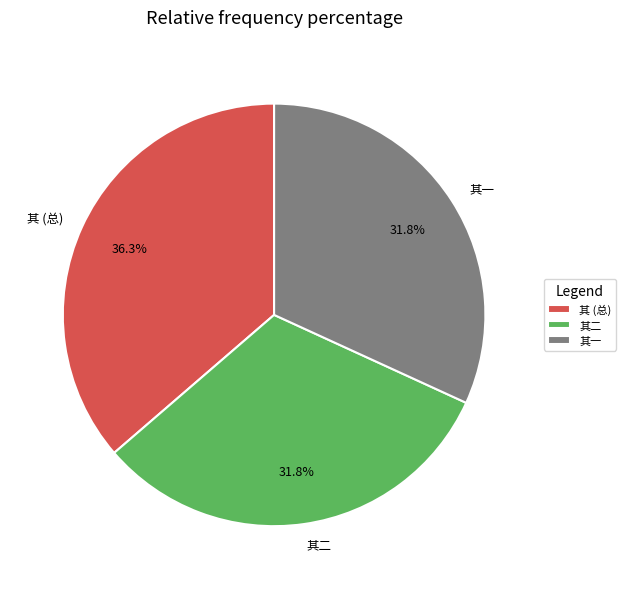

What is the ratio of the value at 其一 to the value at 其二?

1.0